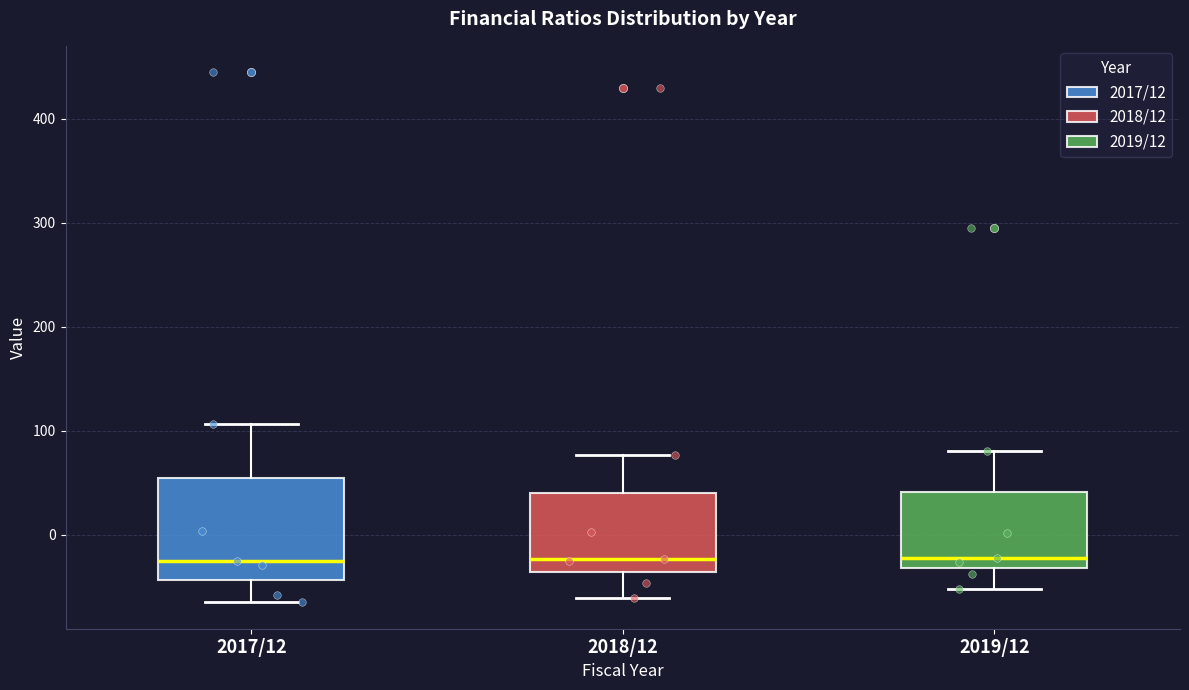

Reading left to right, read every box against the y-axis: the position of its median line, the range the box covers, and the ends of its whiskers. The values are not printed on the chart, so give them approximately, as read against the axis.

2017/12: median -30, box -40 to 50, whiskers -70 to 110
2018/12: median -20, box -40 to 40, whiskers -60 to 80
2019/12: median -20, box -30 to 40, whiskers -50 to 80